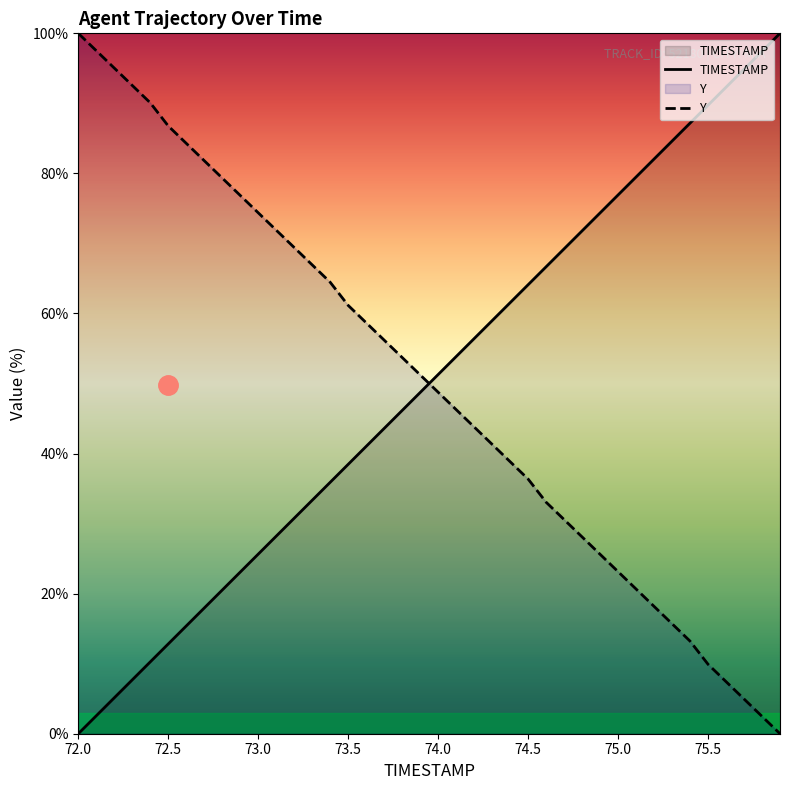

True or false: Y has a value of 23.1 at 75.0.

True